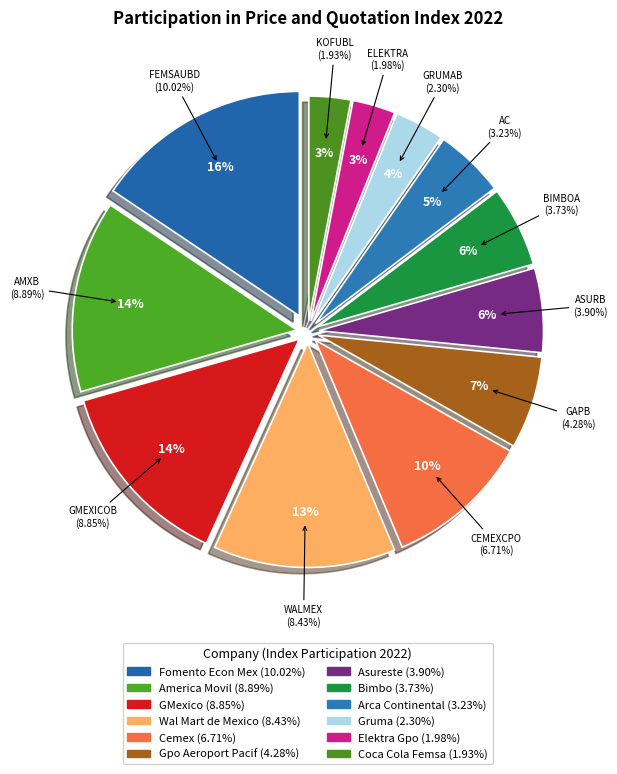

Does America Movil account for over 50% of the chart?

No